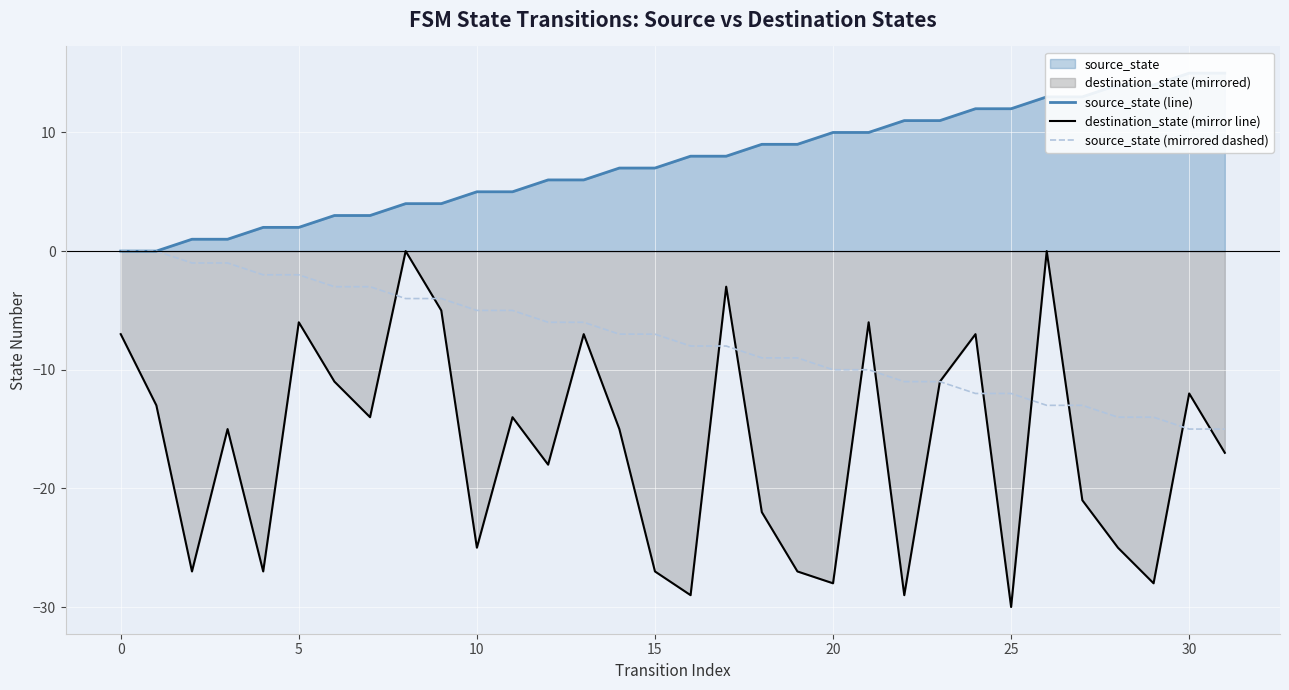

Is it true that destination_state (mirror line) equals -6 at 5?

True